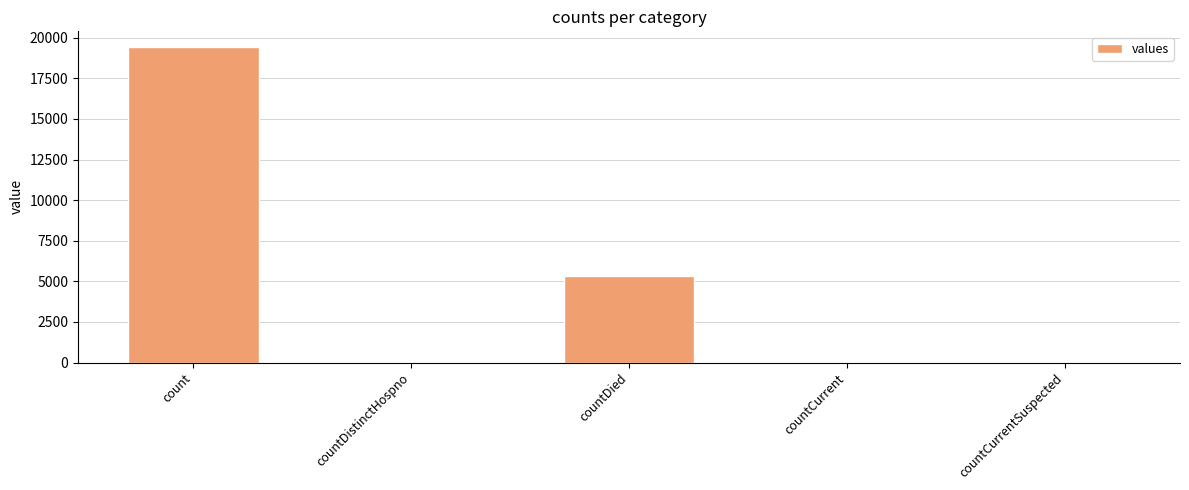

How many distinct data groups are displayed?

1